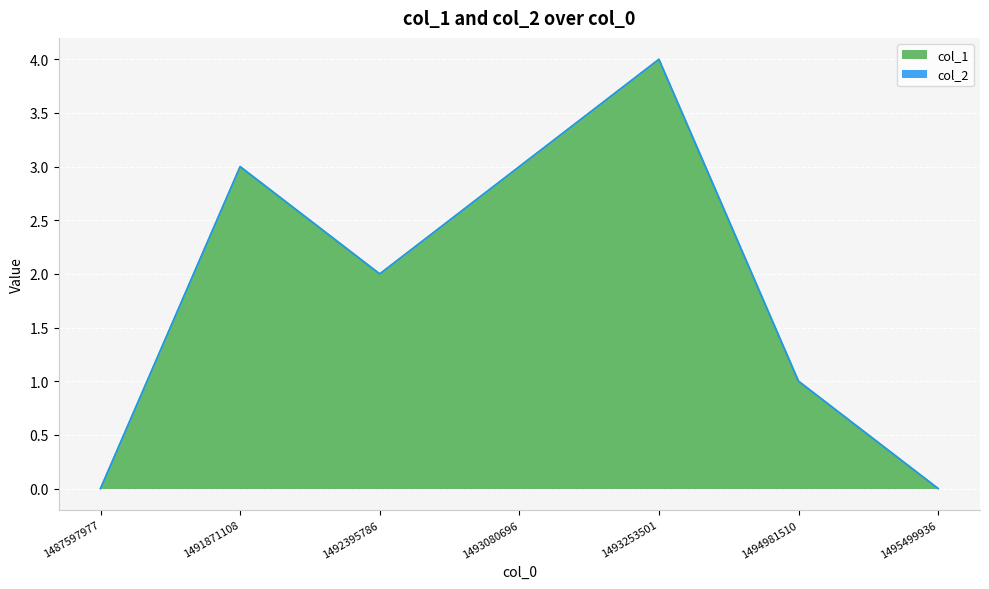

The value at 1493253501 is 3. True or false?

False